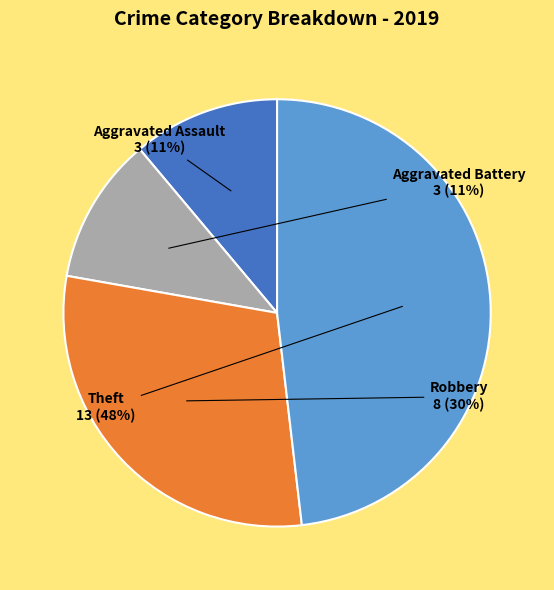

True or false: Theft accounts for 40% of the total.

False